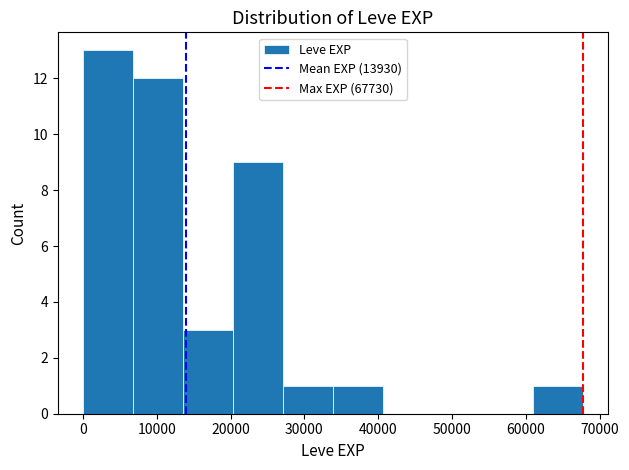

Reading left to right, transcribe this chart: for each bar, give the range it covers on the x-axis and its height. Neither the bar edges nor the heights are printed on the chart, so give them approximately, as read against the axes.

0 to 7000: 13
7000 to 14000: 12
14000 to 20000: 3
20000 to 27000: 9
27000 to 34000: 1
34000 to 41000: 1
41000 to 47000: 0
47000 to 54000: 0
54000 to 61000: 0
61000 to 68000: 1